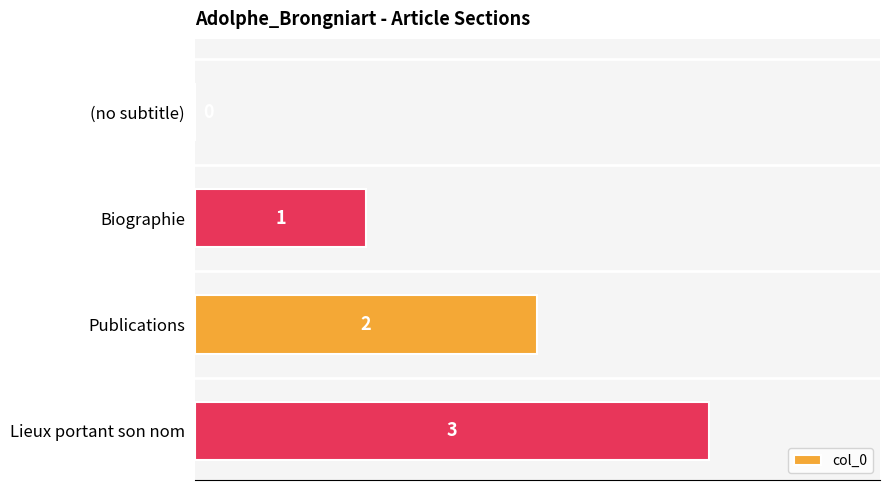

Are the bars horizontal?

Yes